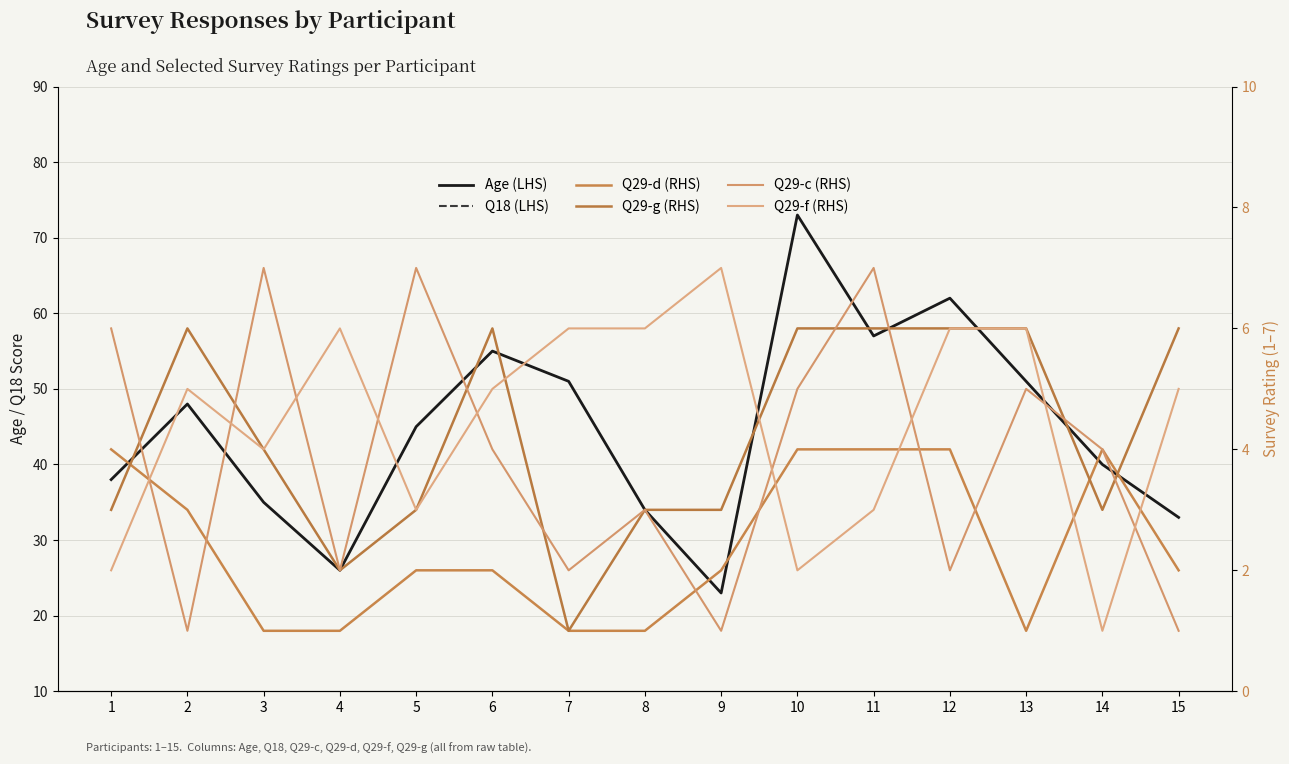

How many interior local valleys does the Q29-f (RHS) series have?

4